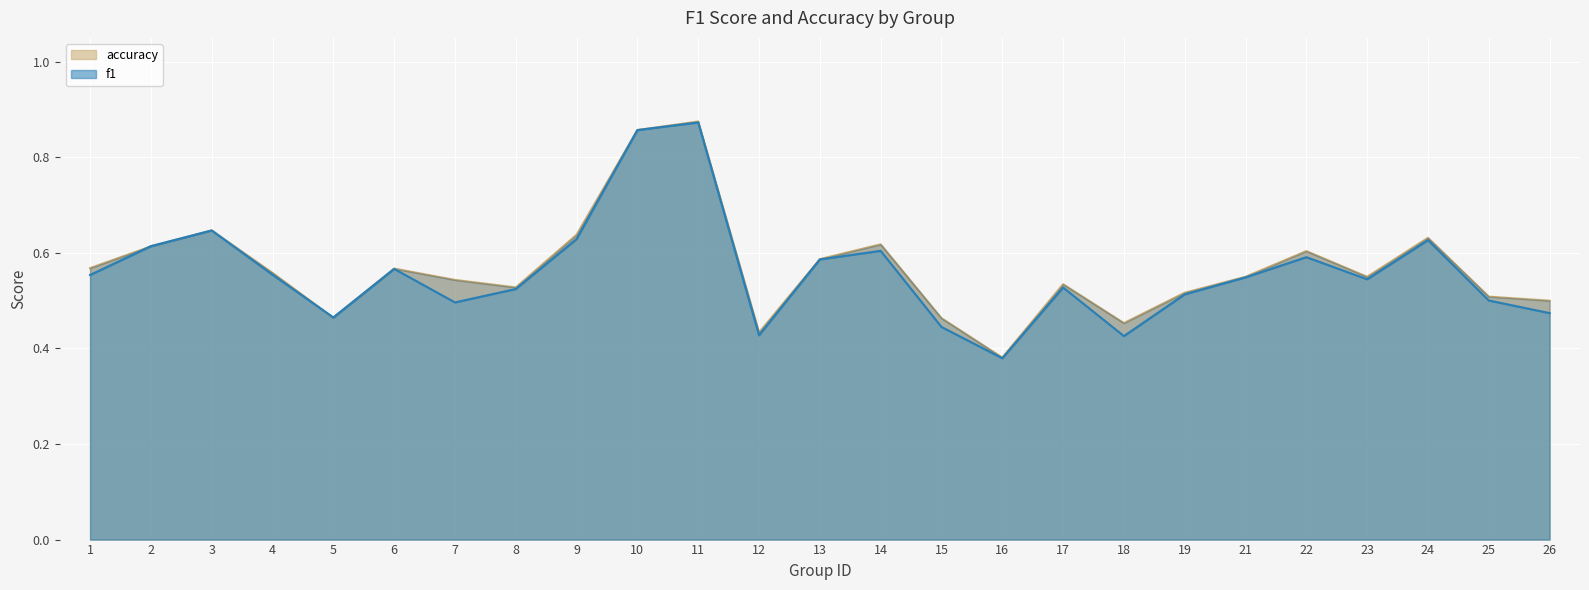

What is the minimum value shown in the chart?

0.4